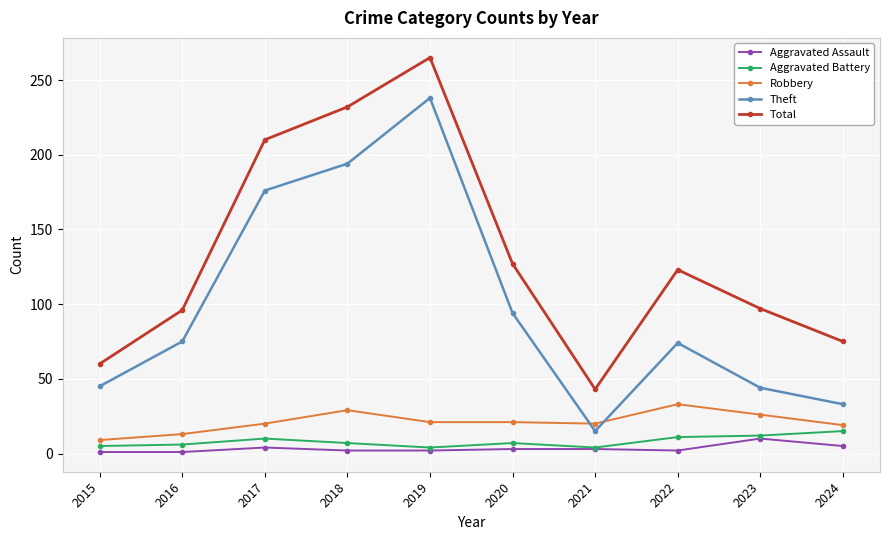

True or false: Robbery and Aggravated Assault cross at least once.

False